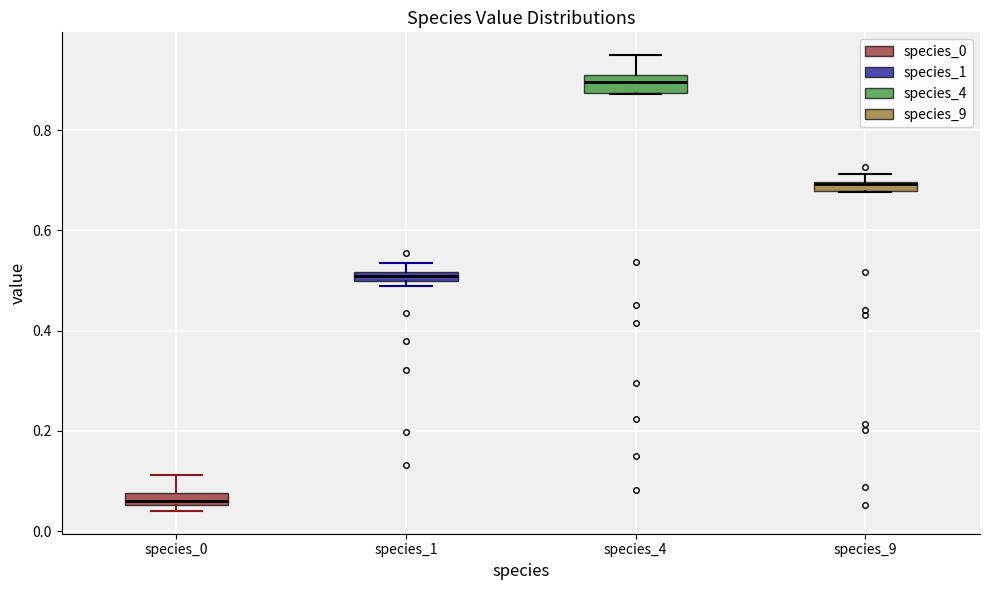

Which box's median line is the lowest?

species_0